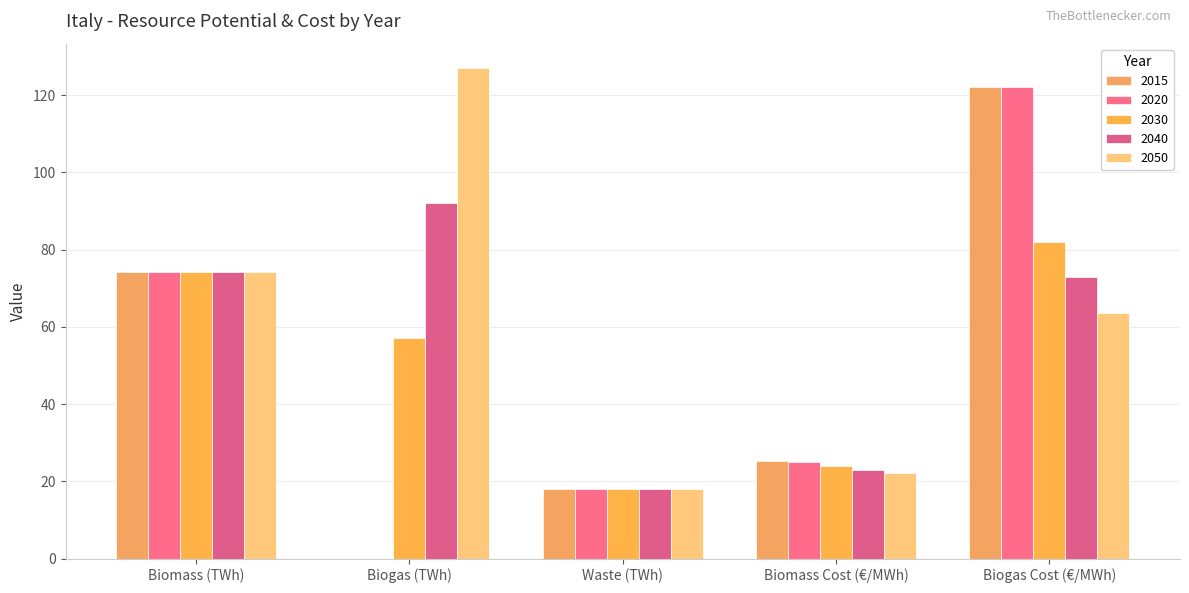

Reading right to left, extract all data points from this chart.

2015: Biogas Cost (€/MWh)=122.0	Biomass Cost (€/MWh)=25.4	Waste (TWh)=18.0	Biogas (TWh)=0.0	Biomass (TWh)=74.1
2020: Biogas Cost (€/MWh)=122.0	Biomass Cost (€/MWh)=24.9	Waste (TWh)=18.0	Biogas (TWh)=0.0	Biomass (TWh)=74.1
2030: Biogas Cost (€/MWh)=82.0	Biomass Cost (€/MWh)=24.0	Waste (TWh)=18.0	Biogas (TWh)=57.0	Biomass (TWh)=74.1
2040: Biogas Cost (€/MWh)=72.8	Biomass Cost (€/MWh)=22.9	Waste (TWh)=18.0	Biogas (TWh)=92.0	Biomass (TWh)=74.1
2050: Biogas Cost (€/MWh)=63.6	Biomass Cost (€/MWh)=22.1	Waste (TWh)=18.0	Biogas (TWh)=127.0	Biomass (TWh)=74.1